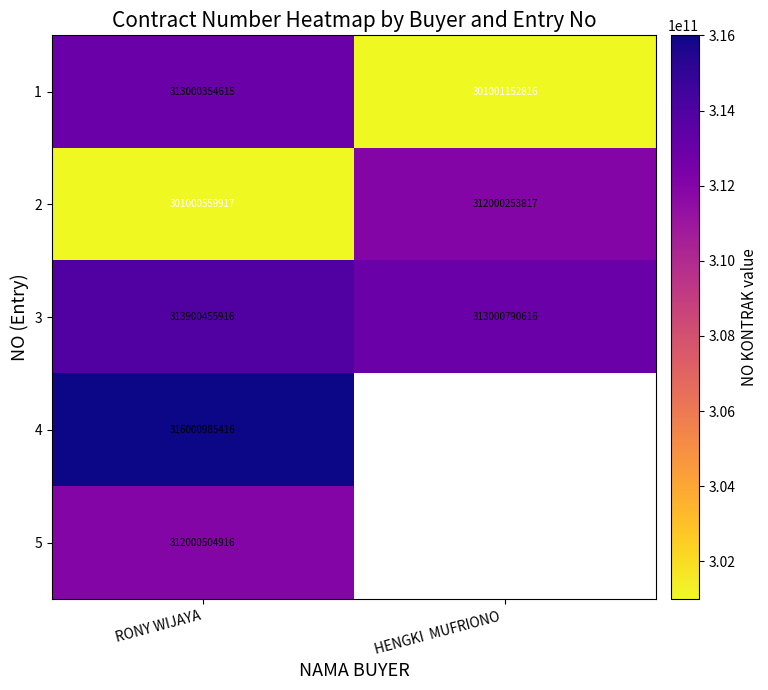

How many values in the 1 series are below 313000354615?

1